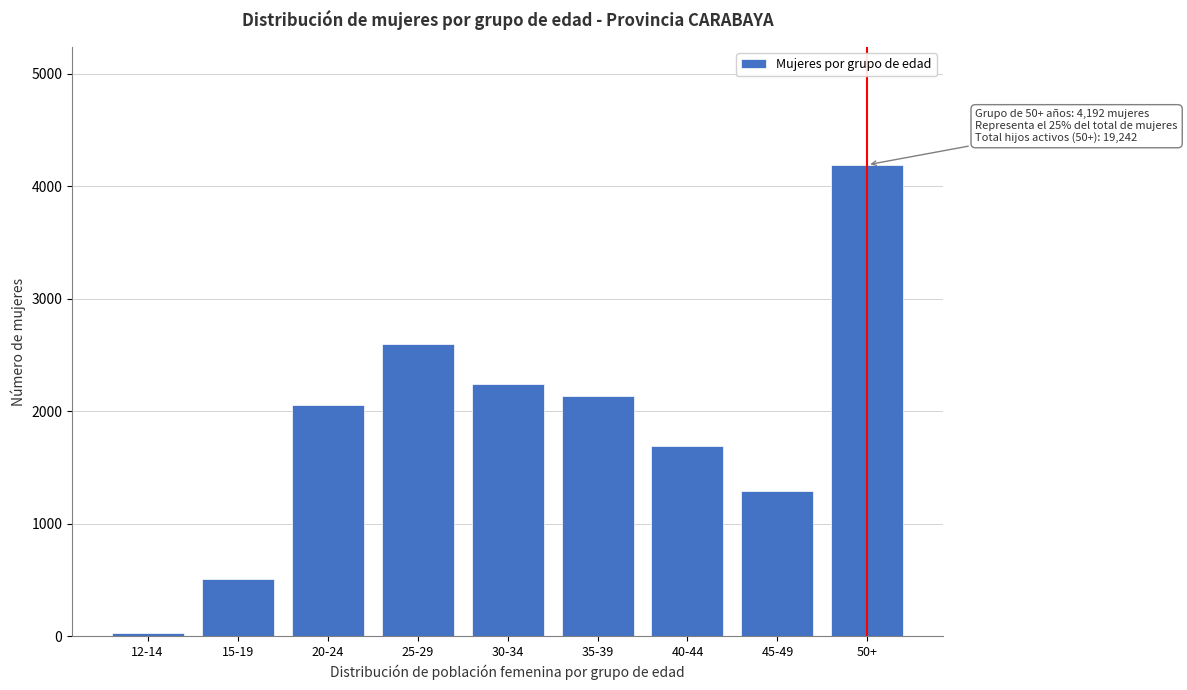

Reading right to left, transcribe all the data shown in this chart.

4192	1292	1694	2133	2243	2594	2059	508	31